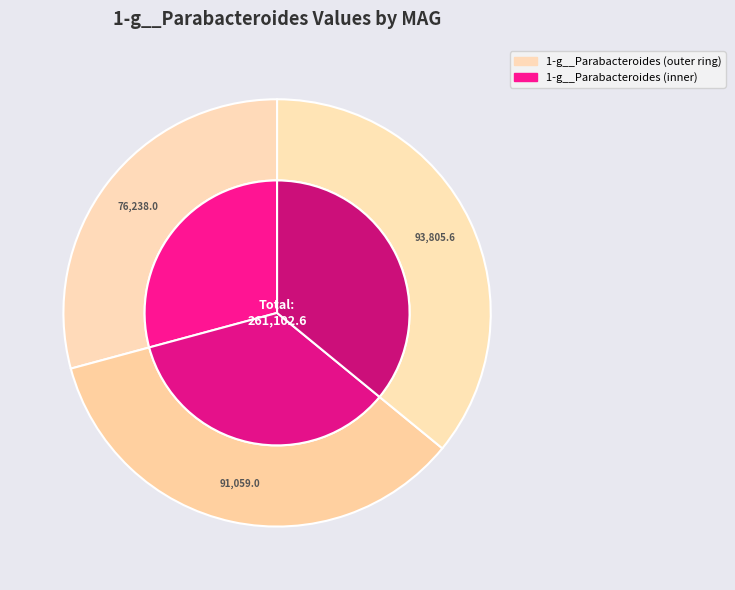

How many slices are in this pie chart?

3